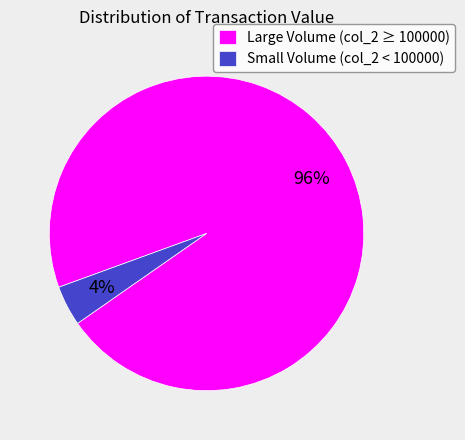

Is the sum of Large Volume (col_2 ≥ 100000) and Small Volume (col_2 < 100000) greater than half?

Yes